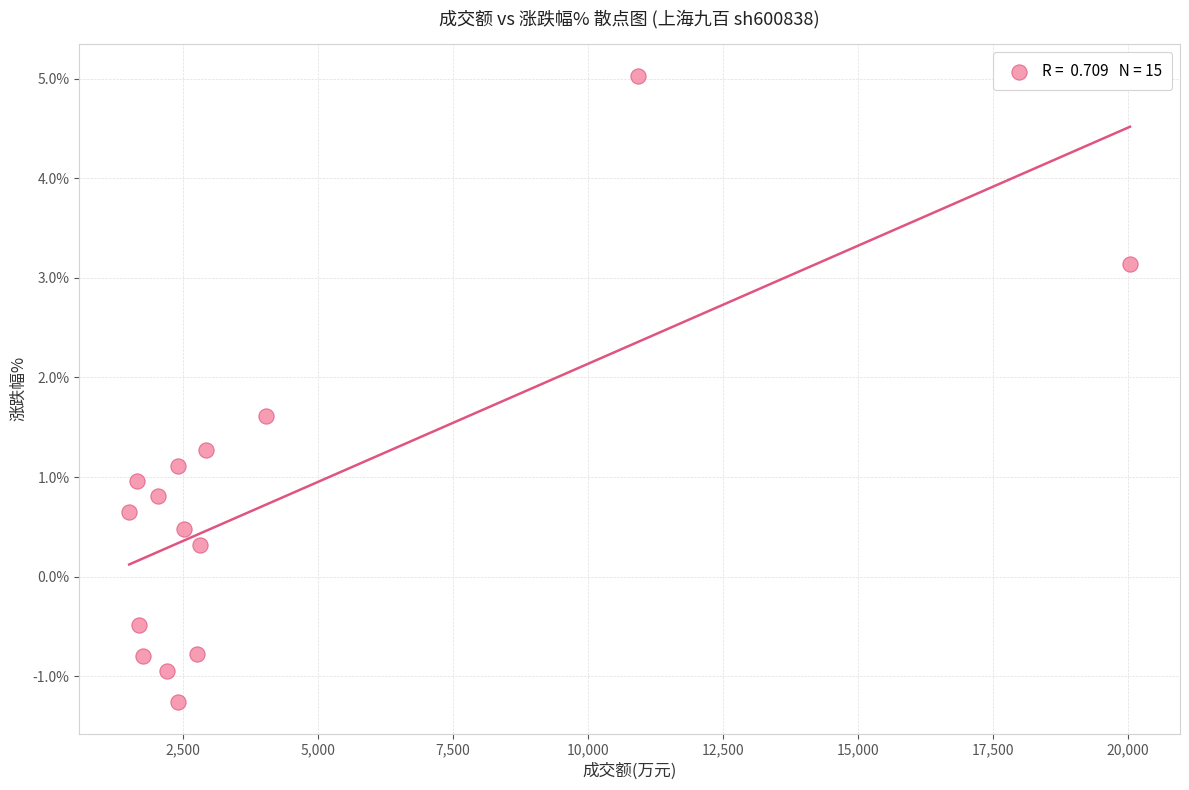

What is the range of Y values (max minus min)?

6.3